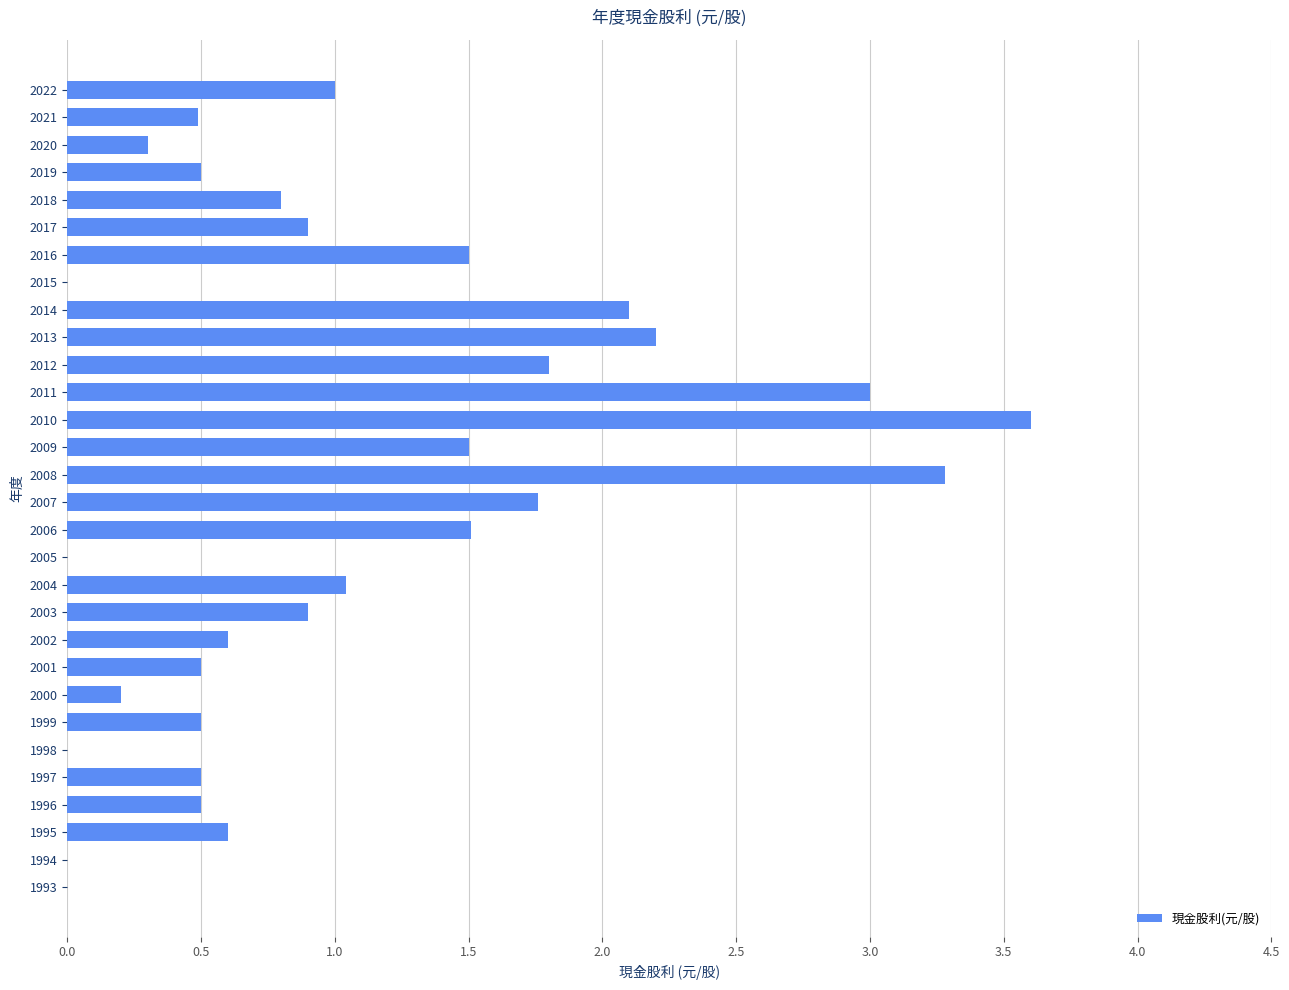

Count the number of categories in the chart.

30